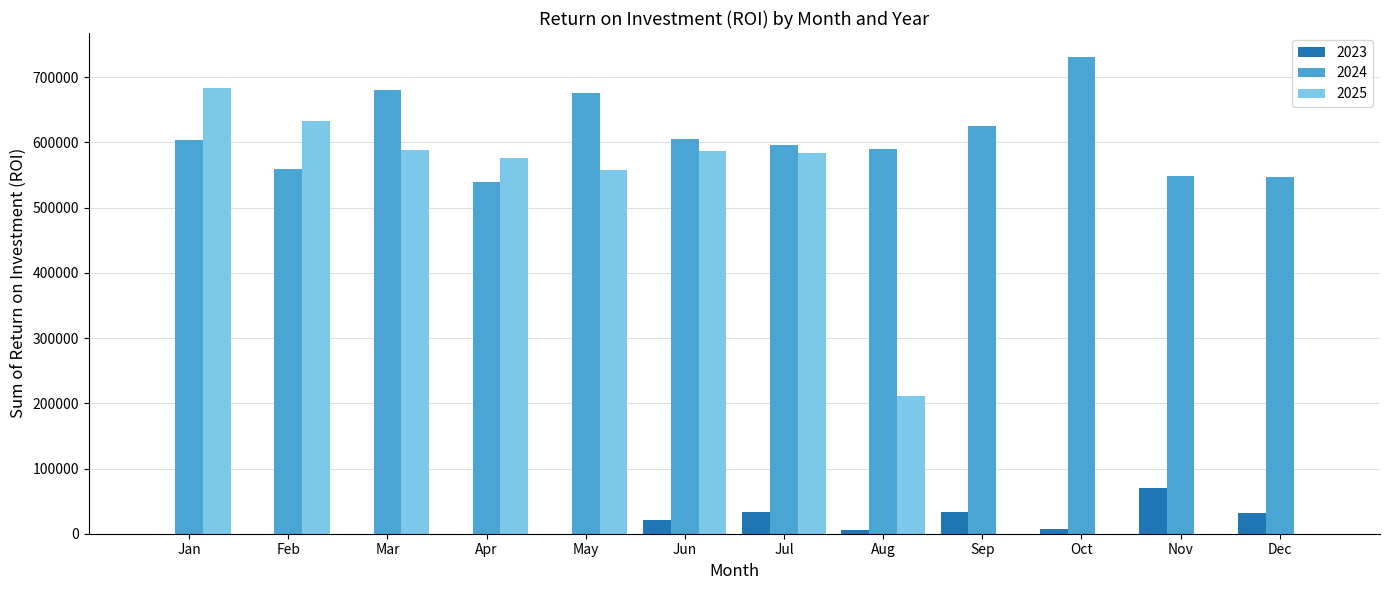

Which label corresponds to the largest value in the chart?

Oct